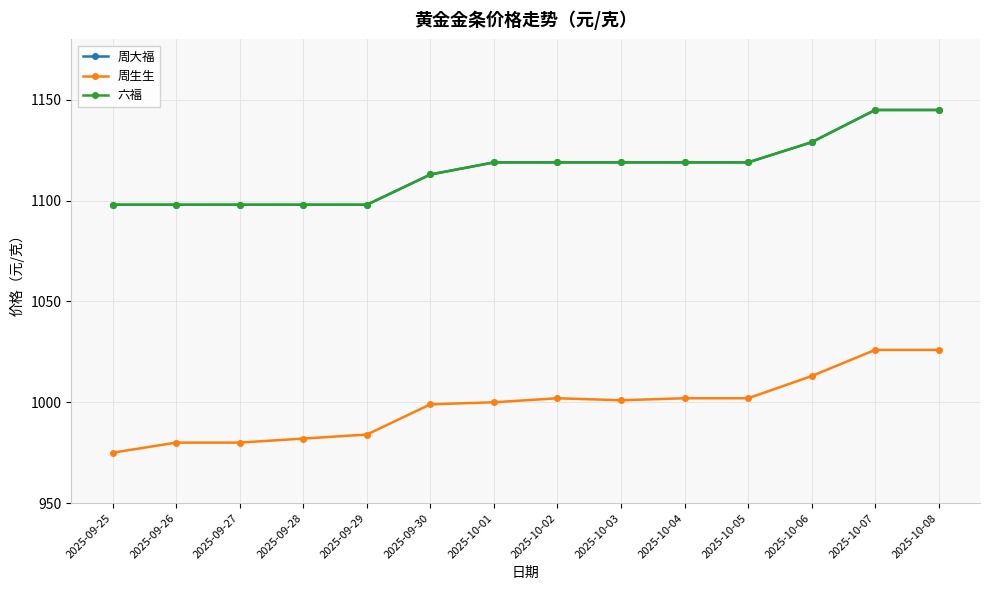

What is the difference between the highest and lowest values at 2025-10-04?

117